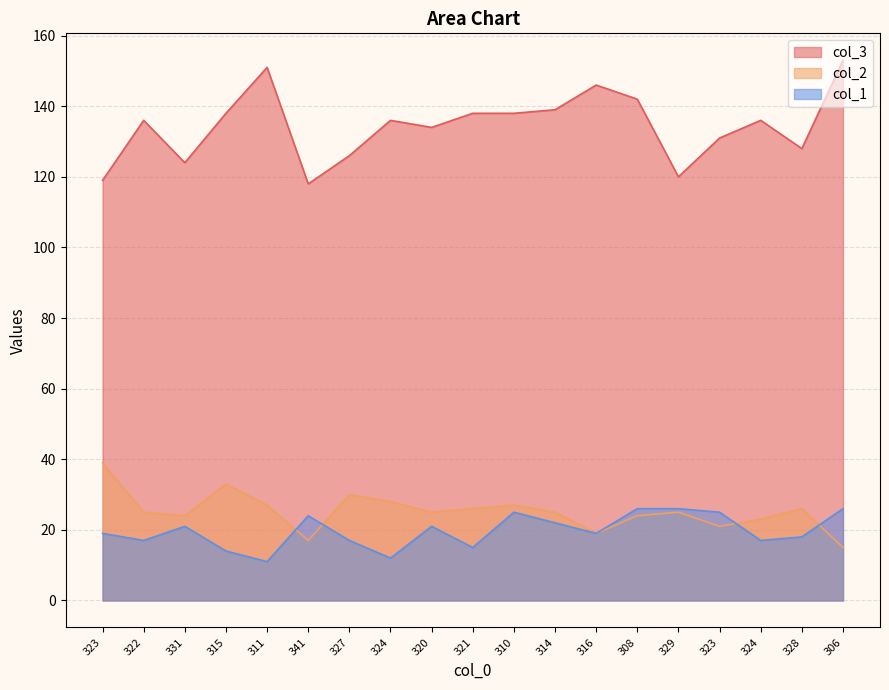

What is the average value of the col_3 series?

134